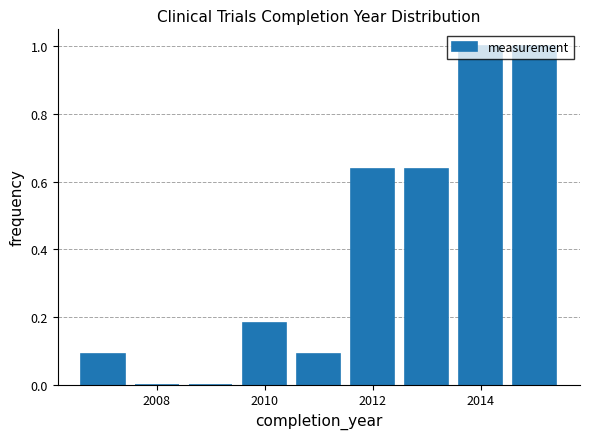

Reading left to right, list every bar in this chart as the range it spans on the x-axis followed by its height. Neither the bar edges nor the heights are printed on the chart, so give them approximately, as read against the axes.

2006.5 to 2007.5: 0.10
2007.5 to 2008.5: 0
2008.5 to 2009.5: 0
2009.5 to 2010.5: 0.18
2010.5 to 2011.5: 0.10
2011.5 to 2012.5: 0.64
2012.5 to 2013.5: 0.64
2013.5 to 2014.5: 1.00
2014.5 to 2015.5: 1.00